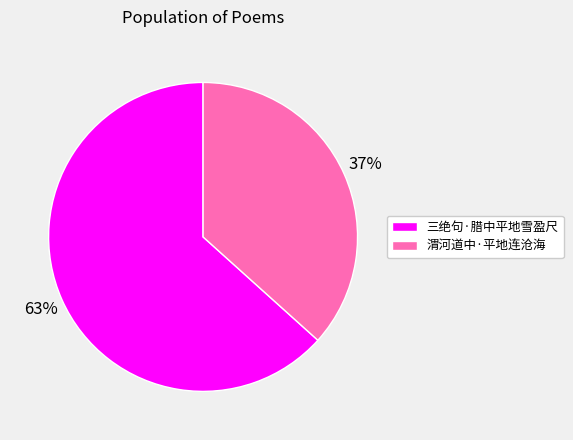

What is the largest slice in the pie chart?

三绝句·腊中平地雪盈尺